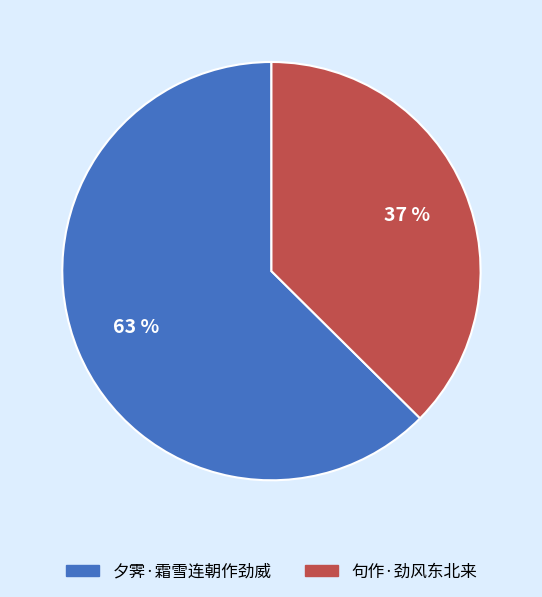

True or false: 句作·劲风东北来 accounts for 37% of the total.

True